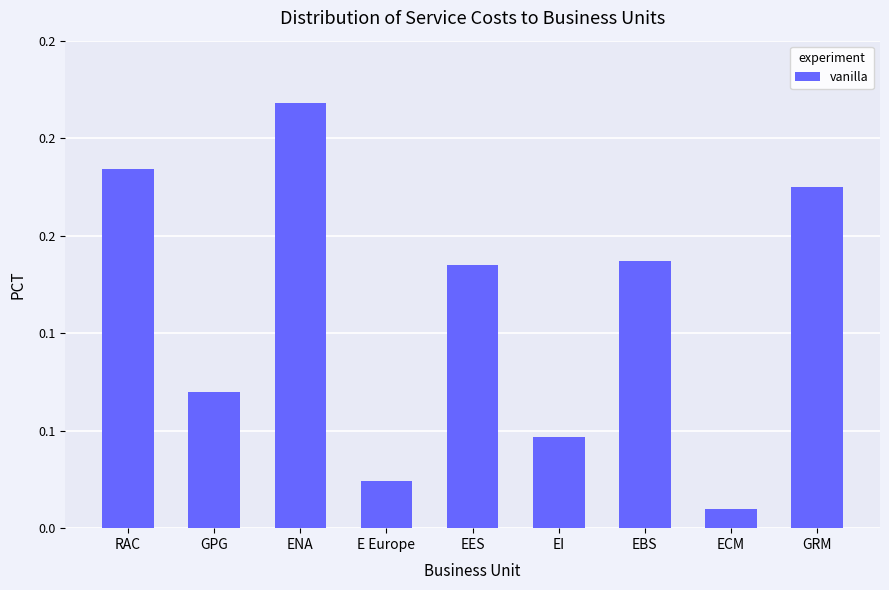

What is the label of the 7th bar from the left?

EBS